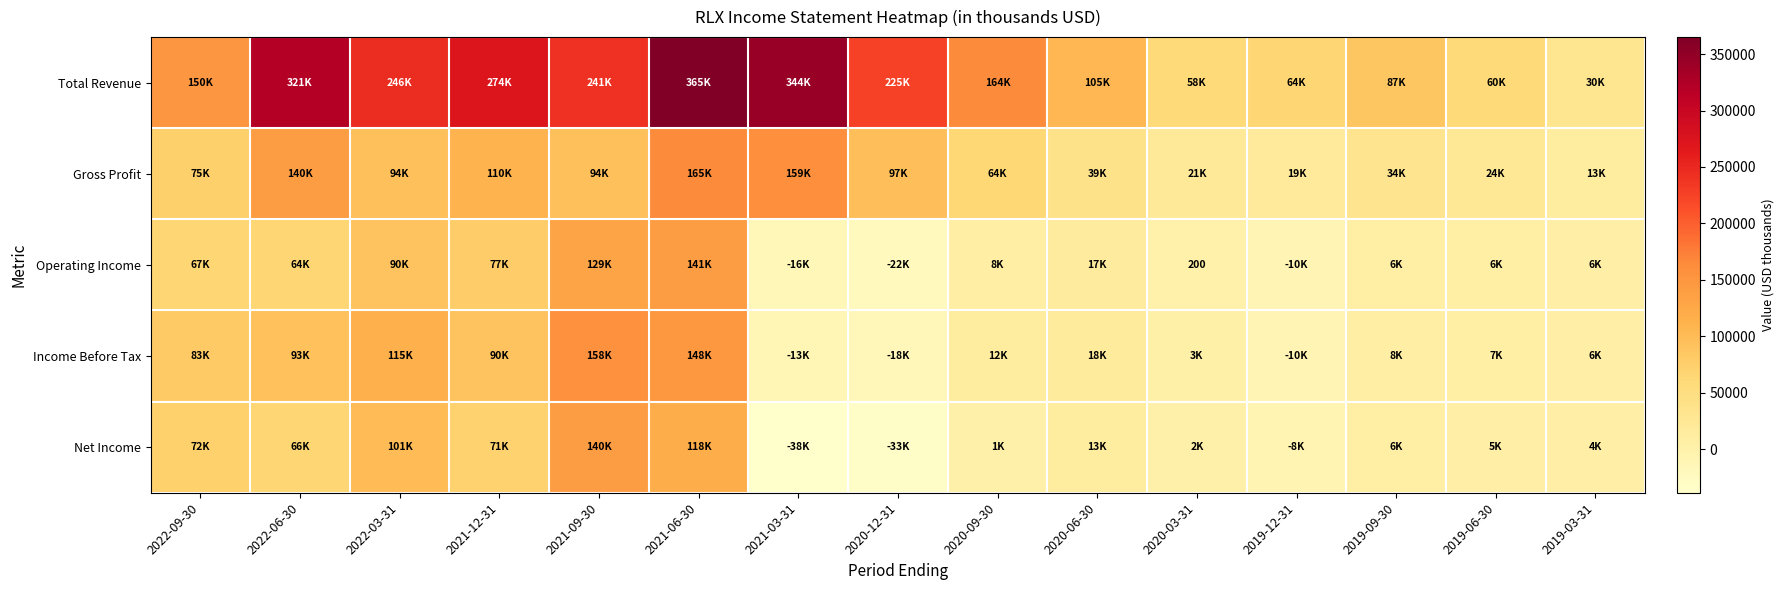

What is the minimum value for Net Income?

-38400